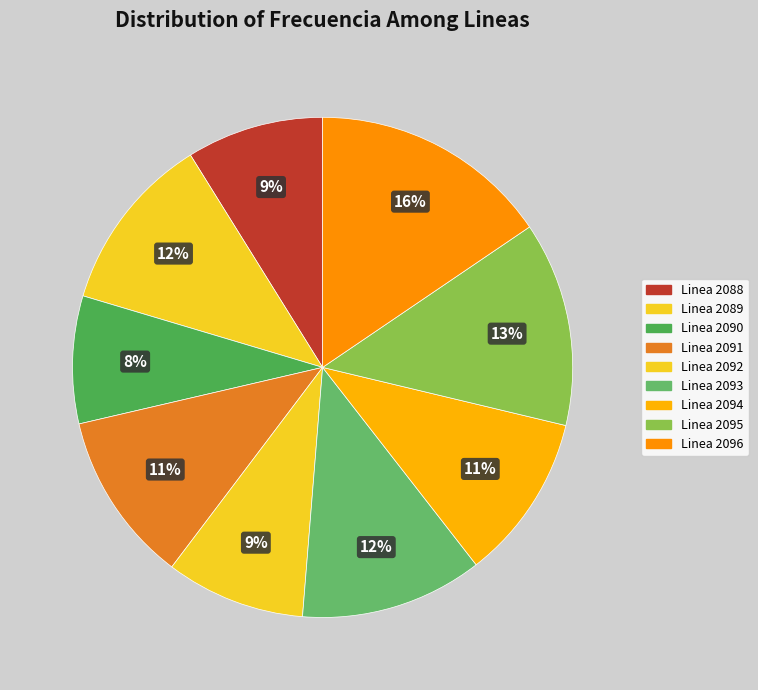

The Linea 2096 slice represents 16% of the pie. True or false?

True